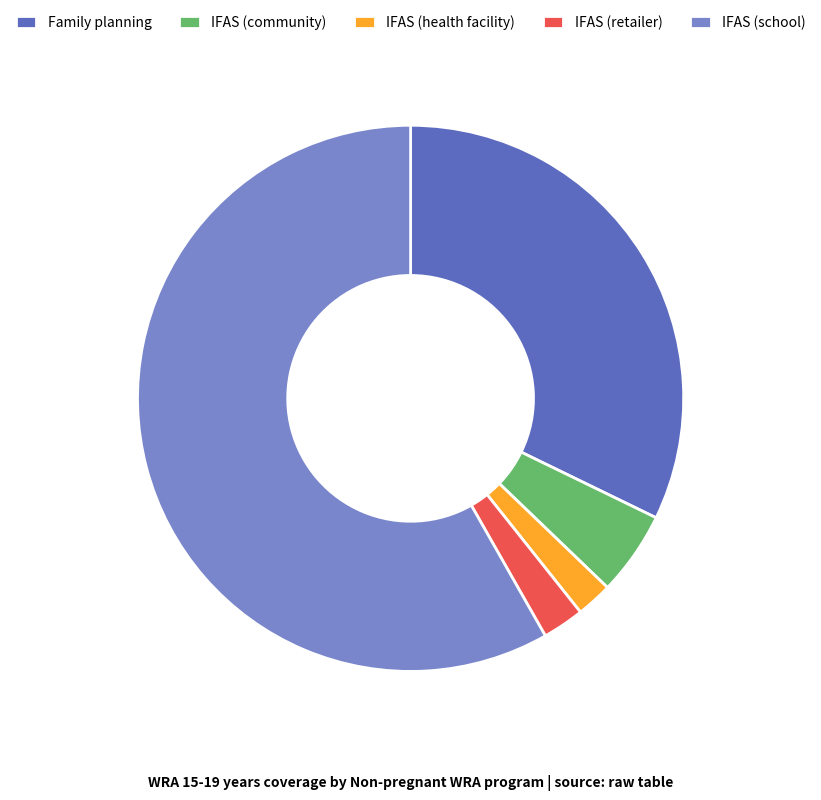

The IFAS (health facility) slice represents 14% of the pie. True or false?

False